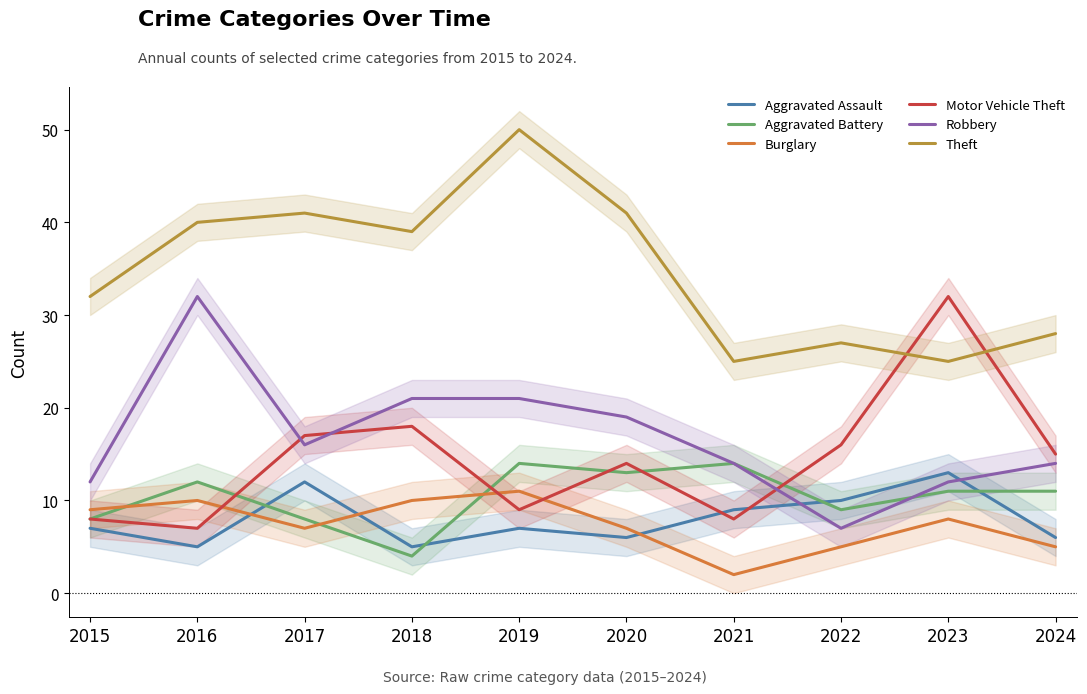

Which series ends up on top after the final intersection of Theft and Motor Vehicle Theft?

Theft